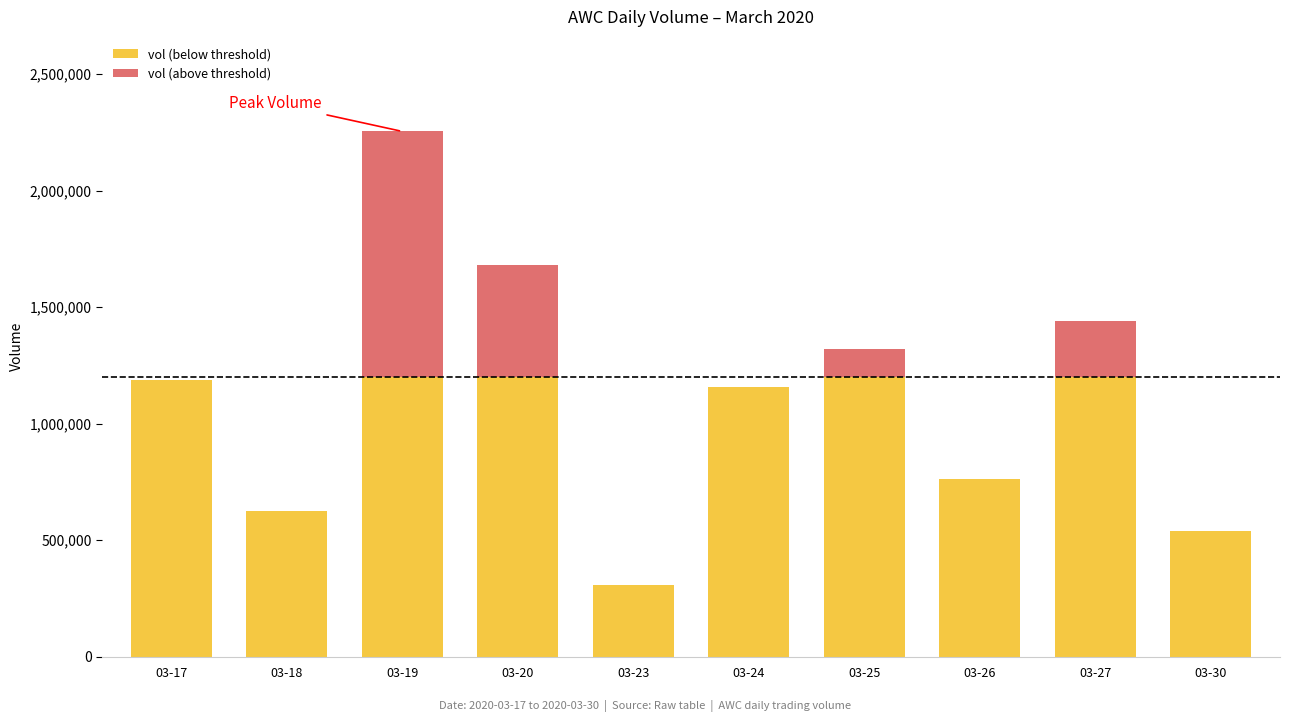

Count the number of categories in the chart.

10